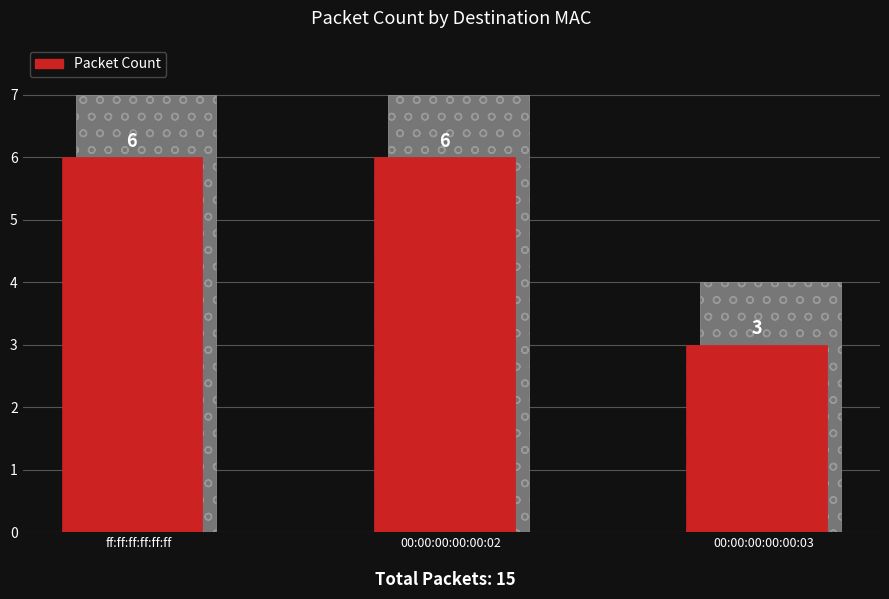

What is the difference between the maximum and minimum values?

3